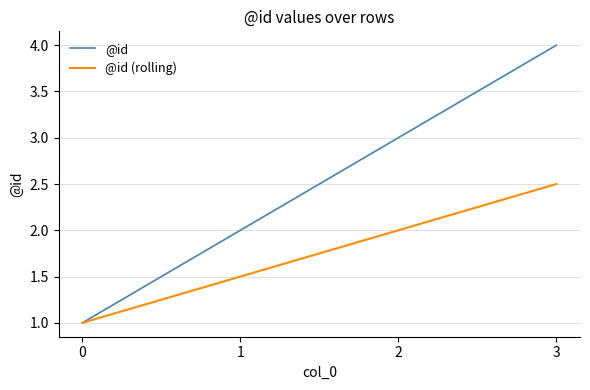

Rank the categories by @id (rolling) value from lowest to highest.

0, 1, 2, 3